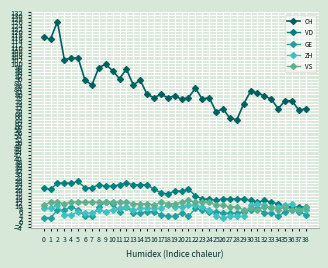

What is the total value across all series at 37?

99